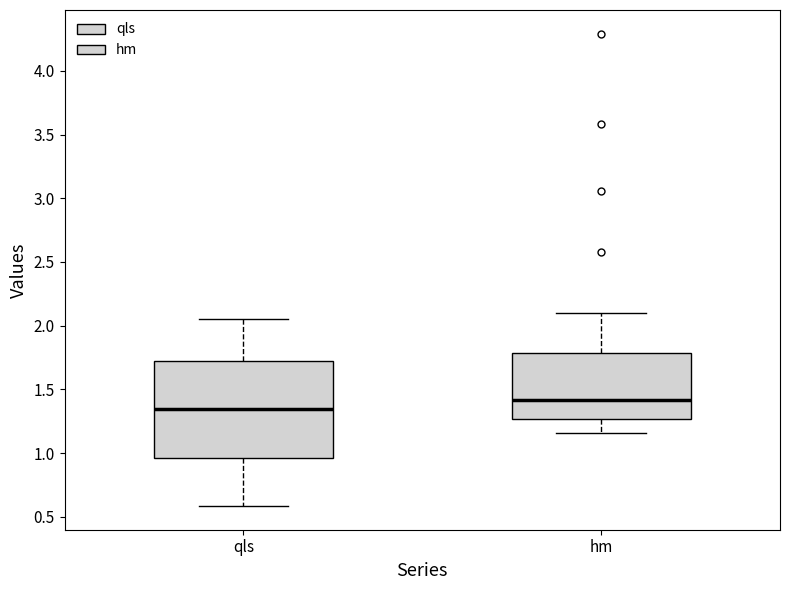

Where does the lower whisker of the box for qls end on the y-axis? The values are not printed on the chart, so give them approximately, as read against the axis.

0.60